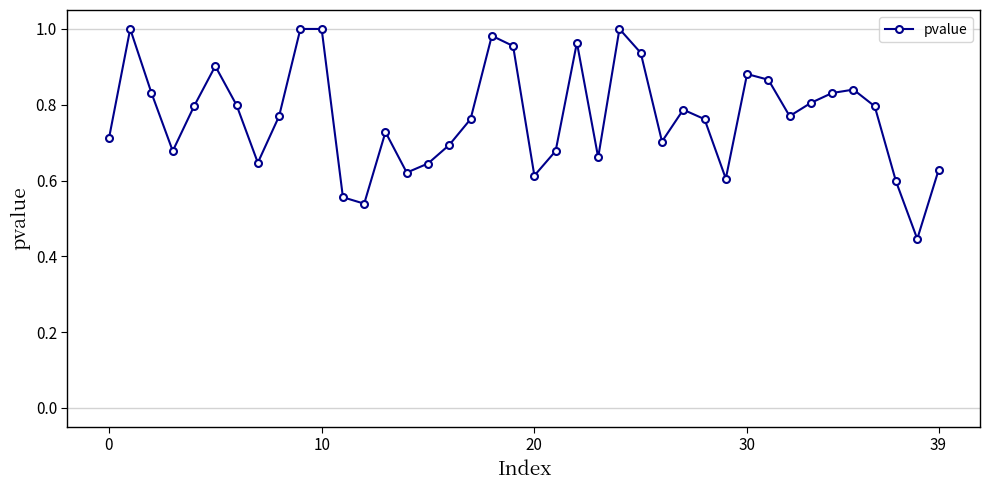

What is the sum of all values?

30.8